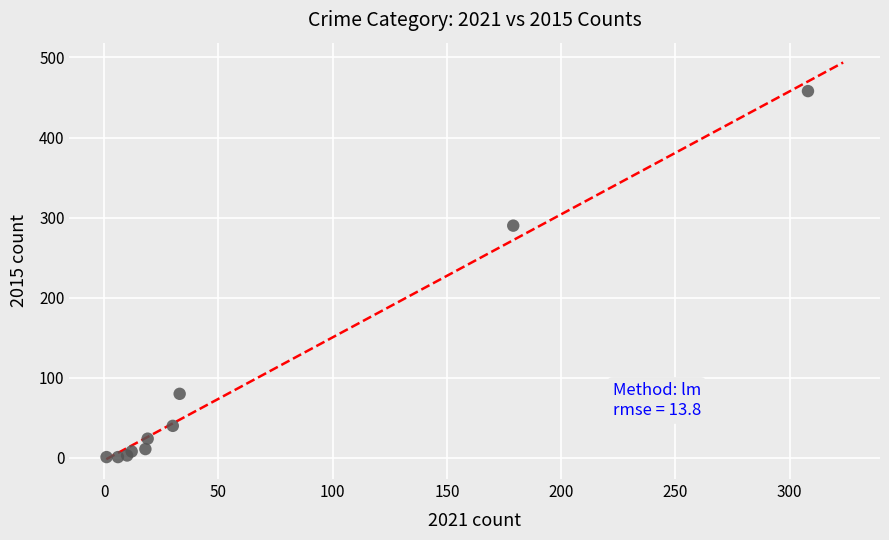

What Y value in the scatter plot is closest to 229?

290